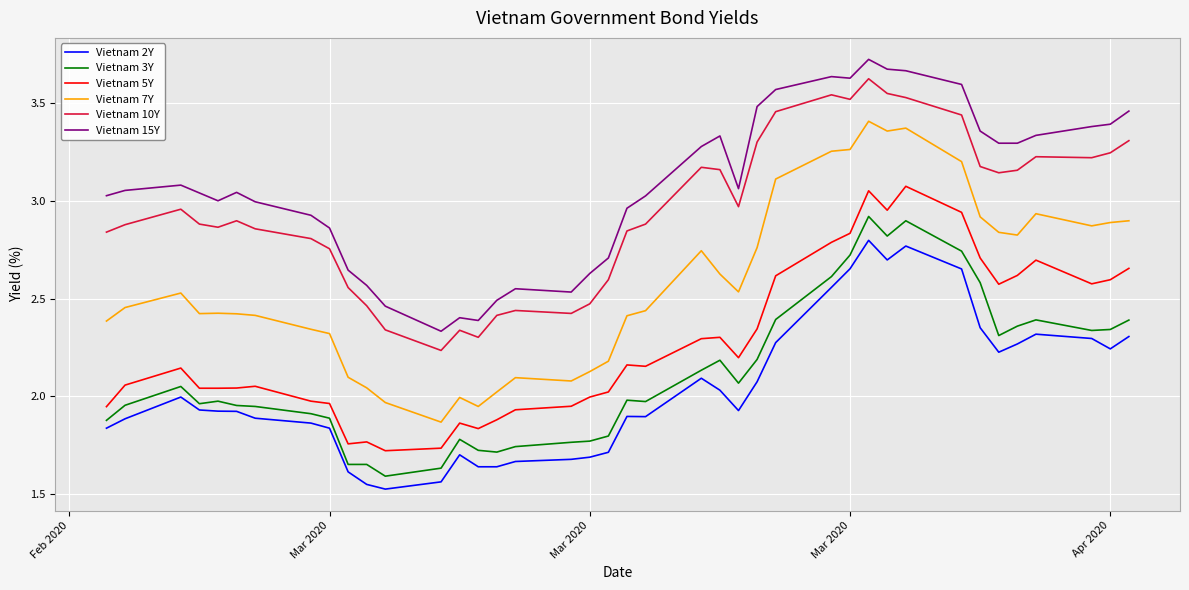

What is the difference between the maximum and minimum values in the Vietnam 3Y series?

1.3